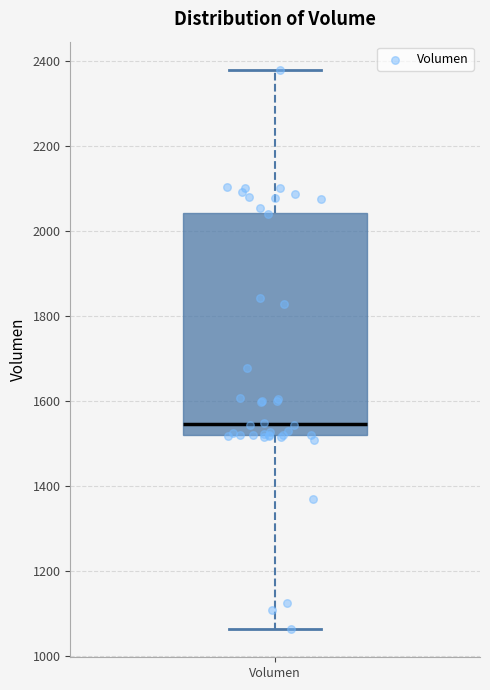

Transcribe this box plot: give where the median line is, the range the box spans, and where the two whiskers end, as read against the y-axis. The values are not printed on the chart, so give them approximately, as read against the axis.

median 1540, box 1520 to 2040, whiskers 1060 to 2380